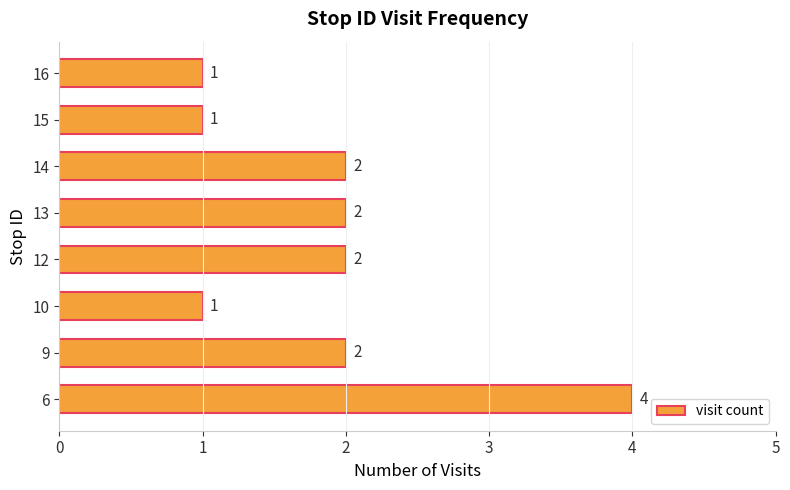

Reading bottom to top, what are all the values shown in this chart?

6=4	9=2	10=1	12=2	13=2	14=2	15=1	16=1